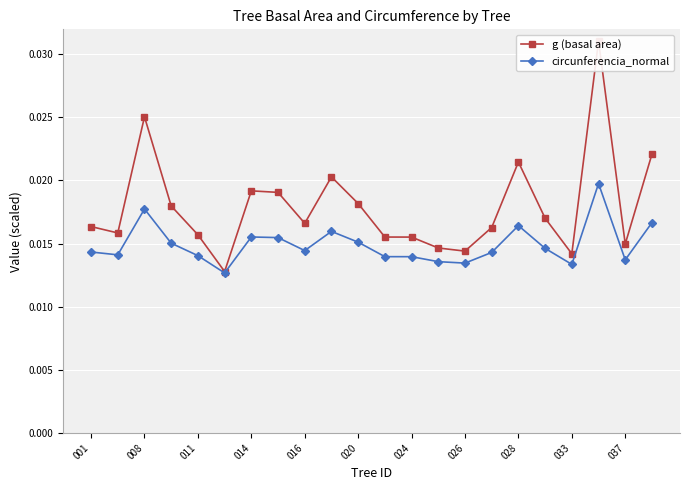

Rank the series by their maximum value, from highest to lowest.

g (basal area), circunferencia_normal